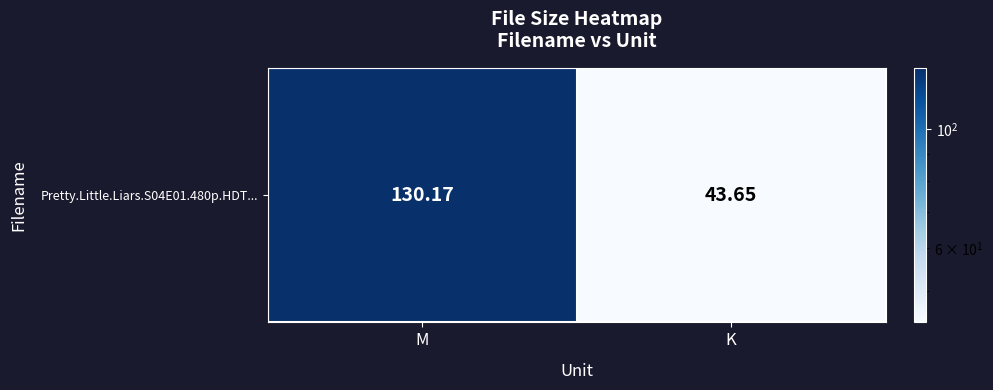

Approximately how many times larger is the value at K compared to M?

0.3